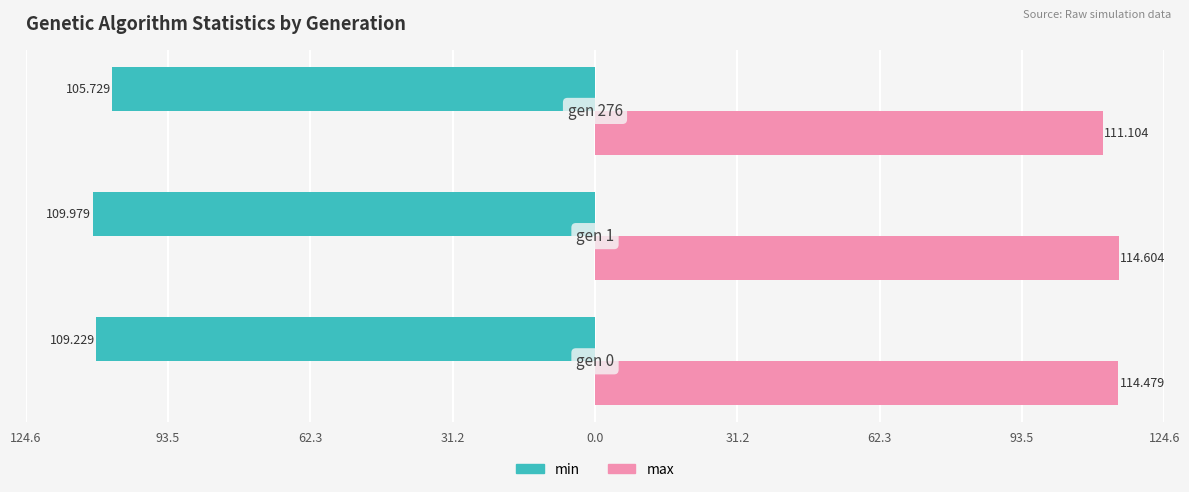

What are all the series names shown in the legend?

min, max